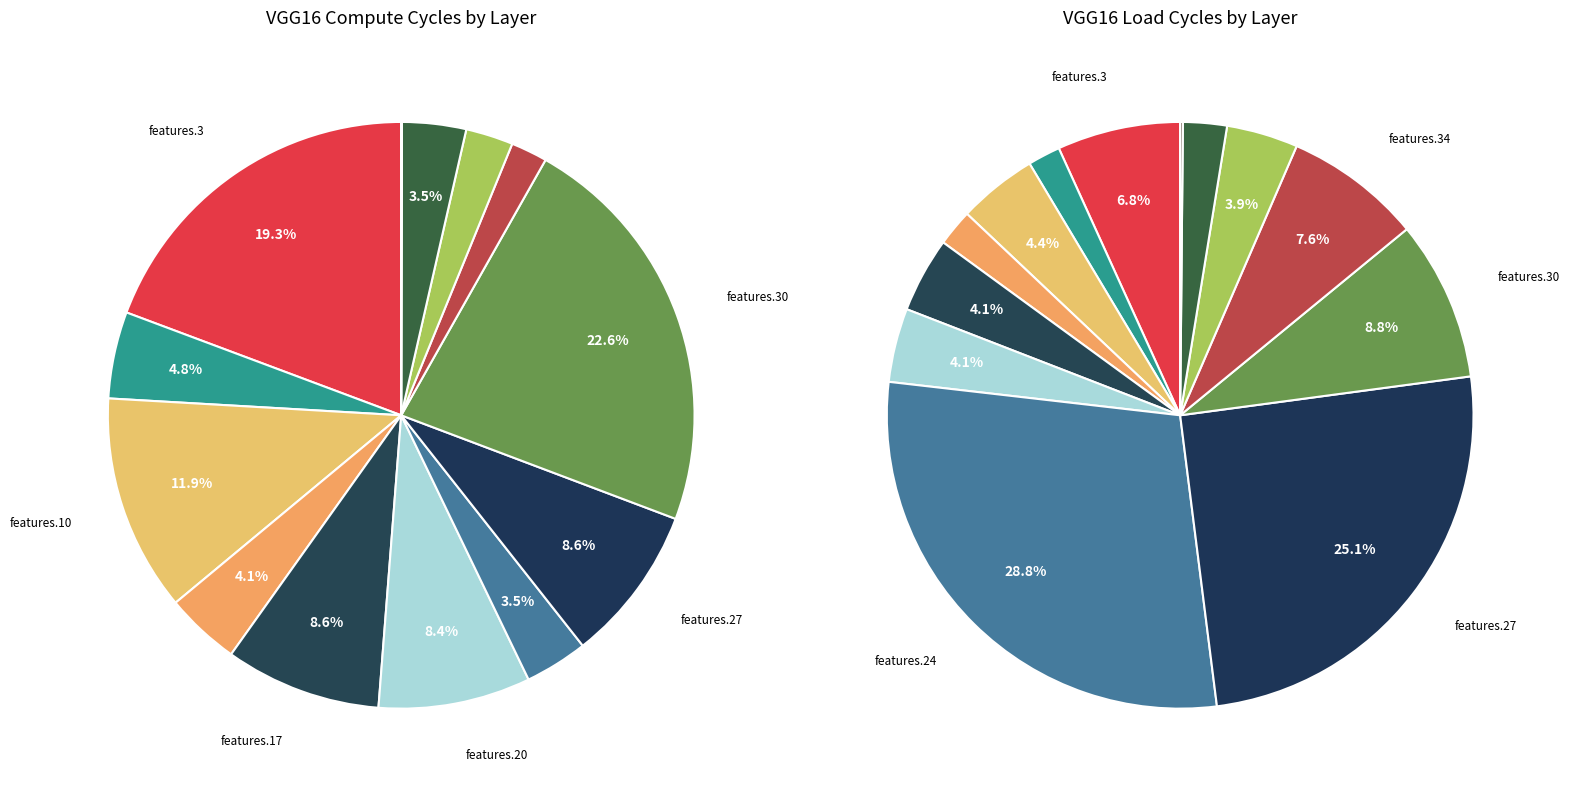

To the nearest percent, what is the combined percentage of classifier and features.30?

9%